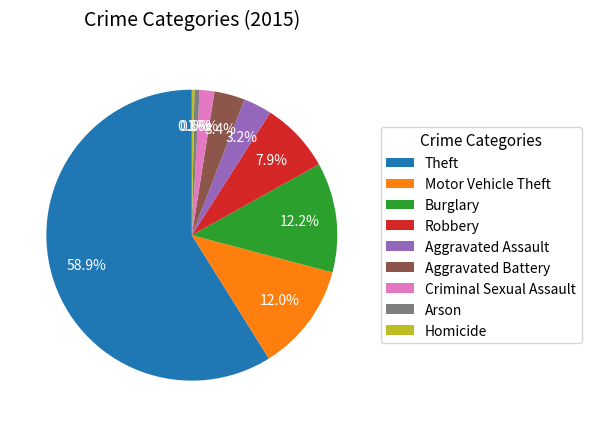

Do Criminal Sexual Assault and Motor Vehicle Theft together represent more than half of the pie?

No